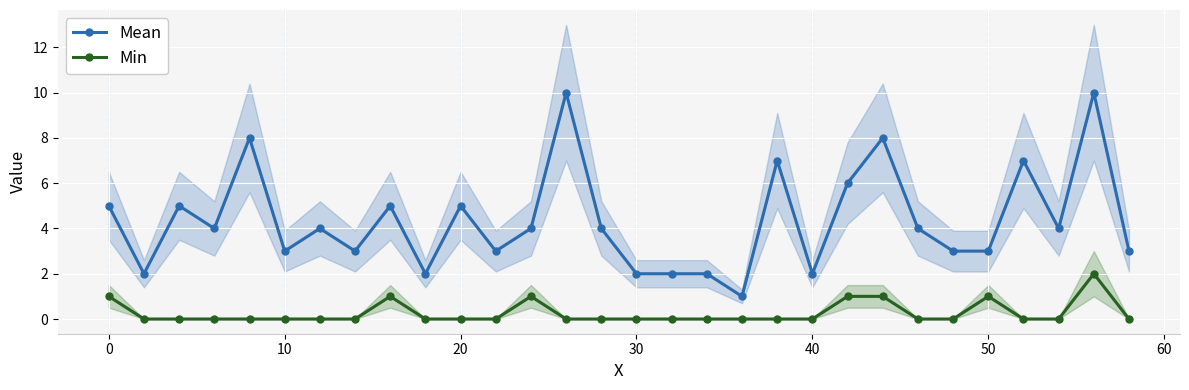

Rank the series by their maximum value, from highest to lowest.

Mean, Min